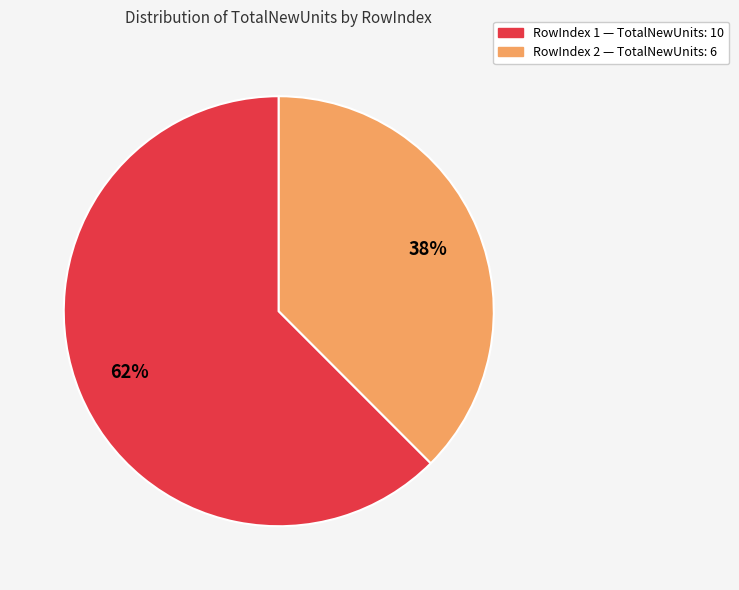

Is there a majority slice in this chart?

Yes